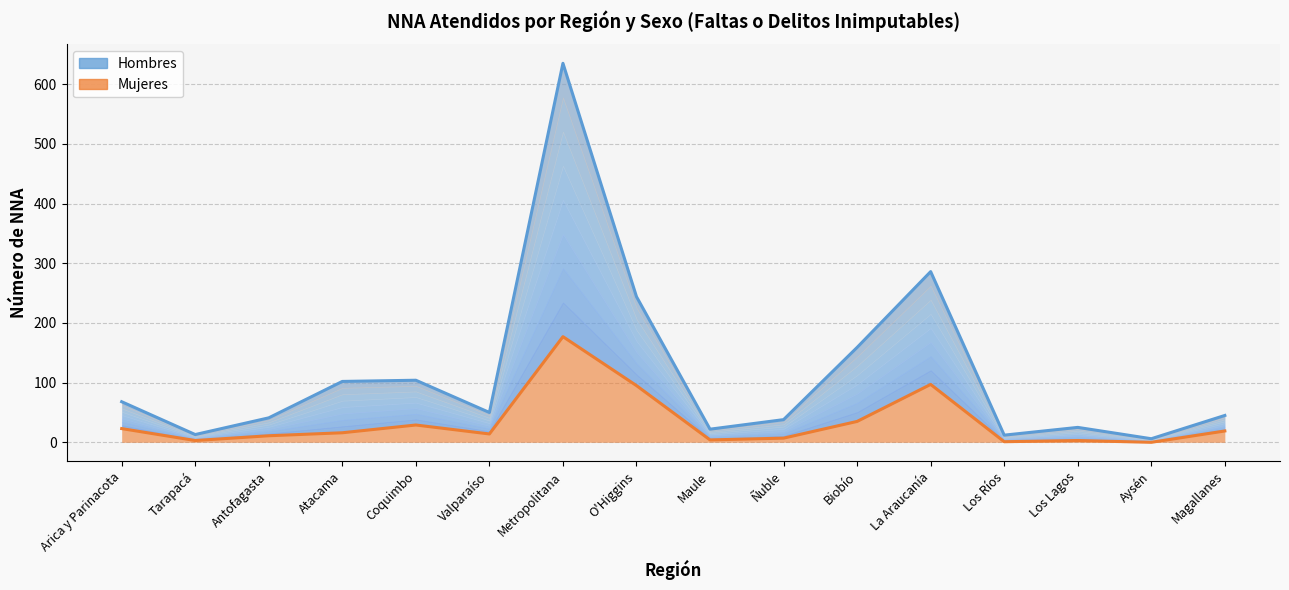

What is the maximum value for Mujeres?

177